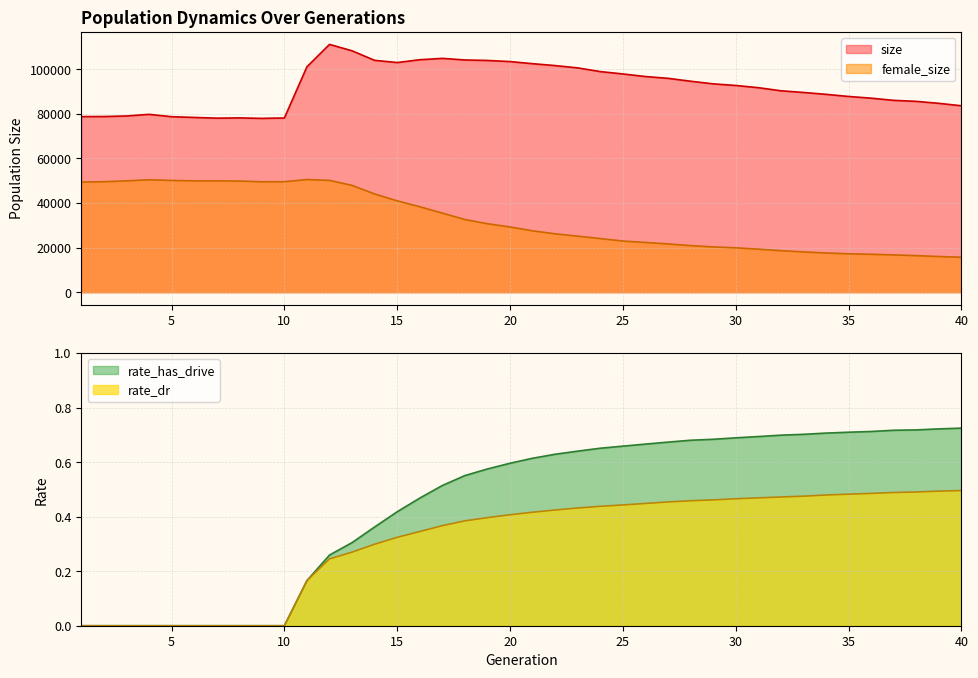

Between 28 and 27, which is larger?

27